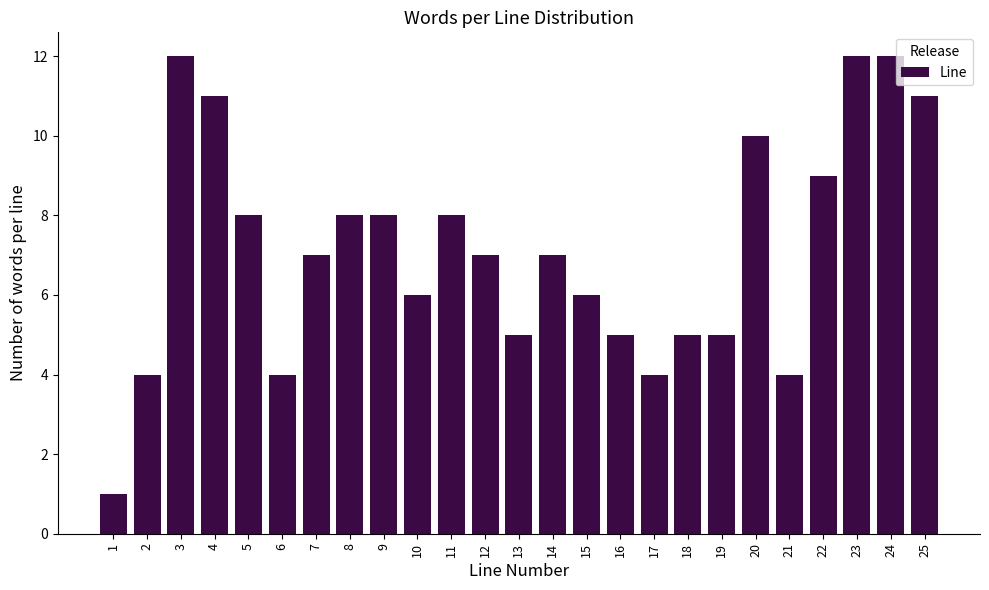

Reading left to right, extract all data points from this chart.

1=1	2=4	3=12	4=11	5=8	6=4	7=7	8=8	9=8	10=6	11=8	12=7	13=5	14=7	15=6	16=5	17=4	18=5	19=5	20=10	21=4	22=9	23=12	24=12	25=11